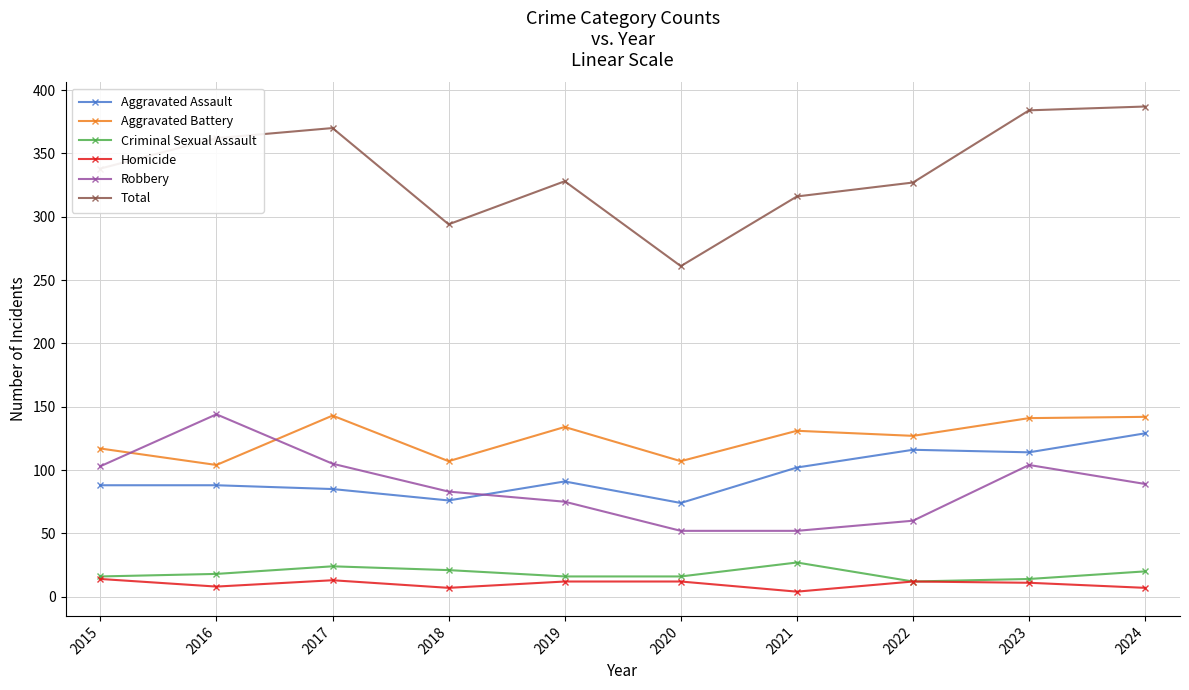

Is it true that Aggravated Assault equals 74 at 2020?

True